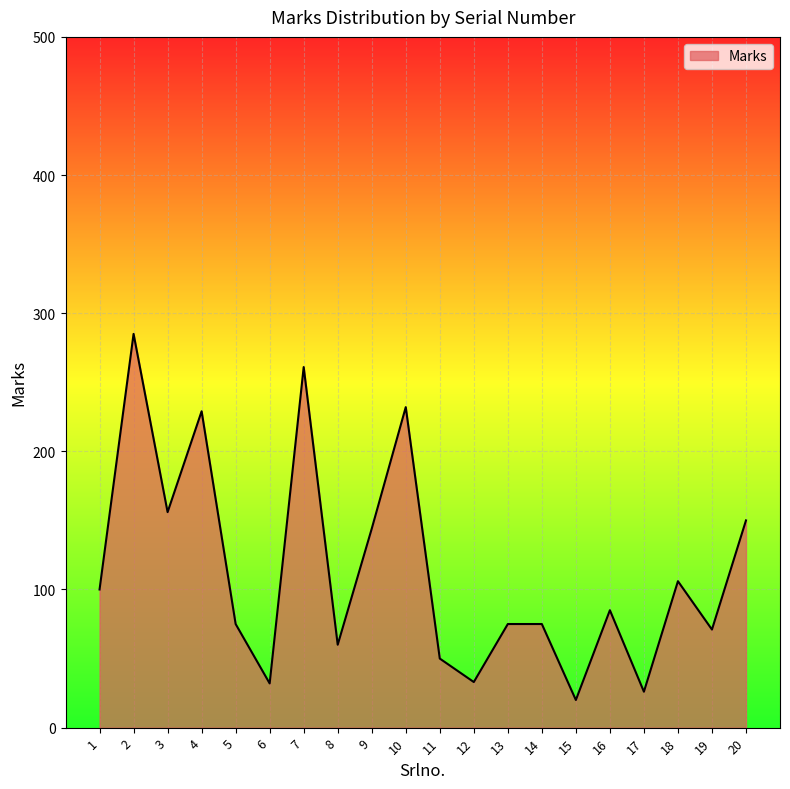

What is the difference between the values at 10 and 1?

132